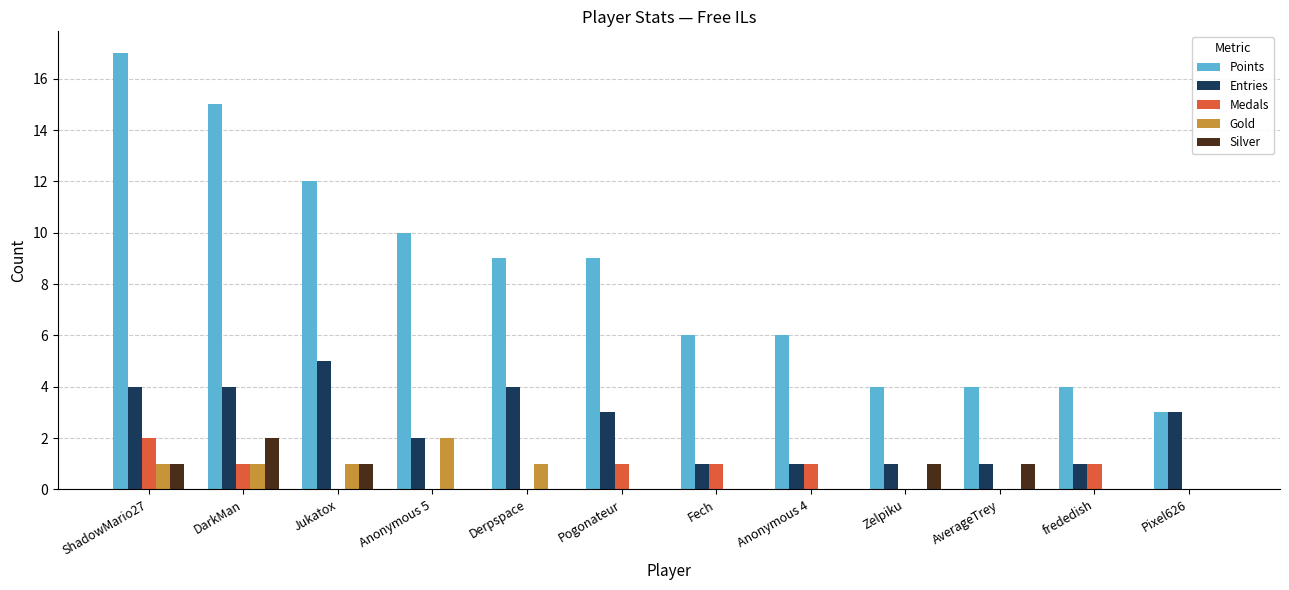

What are all the series names shown in the legend?

Points, Entries, Medals, Gold, Silver